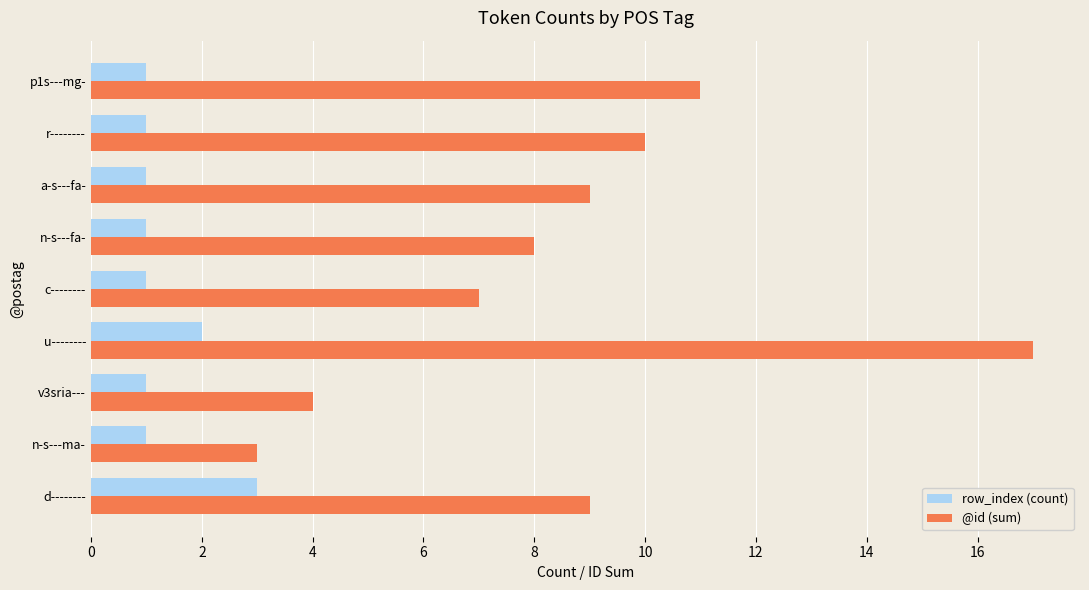

Which category has the highest value in the row_index (count) series?

d--------